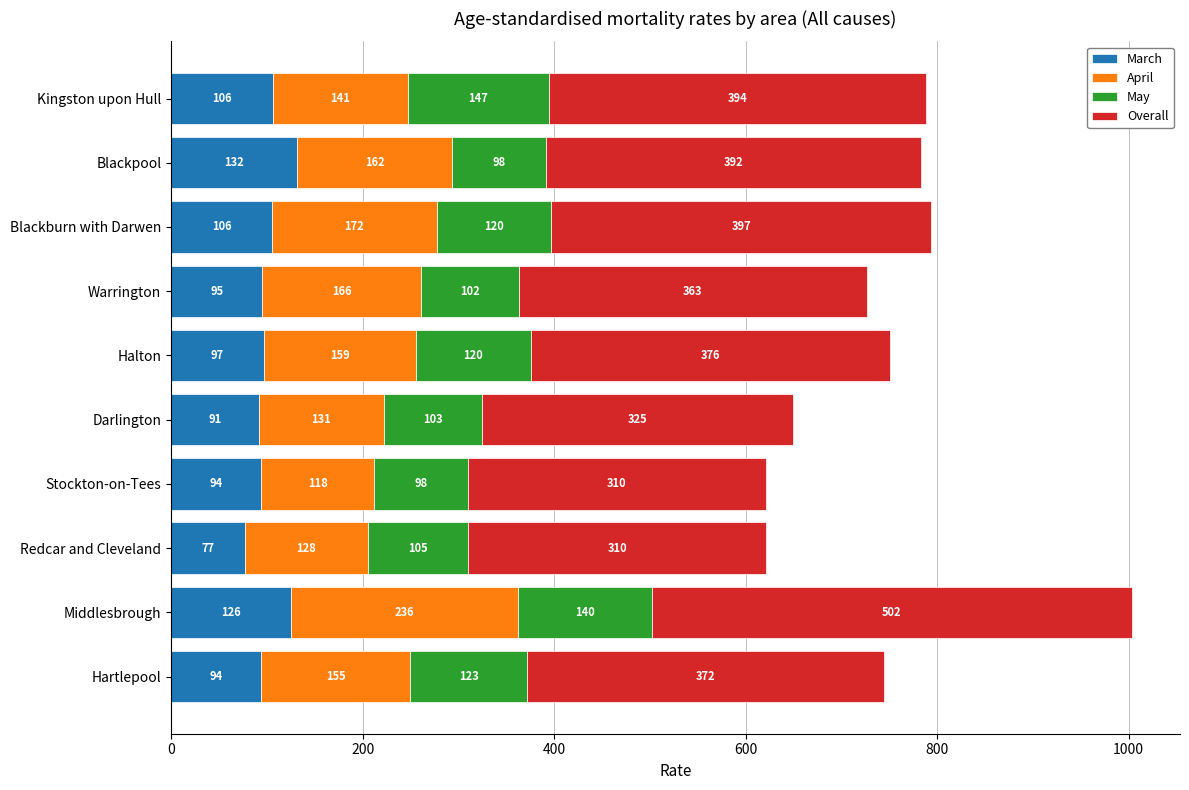

Count the number of categories in the chart.

10